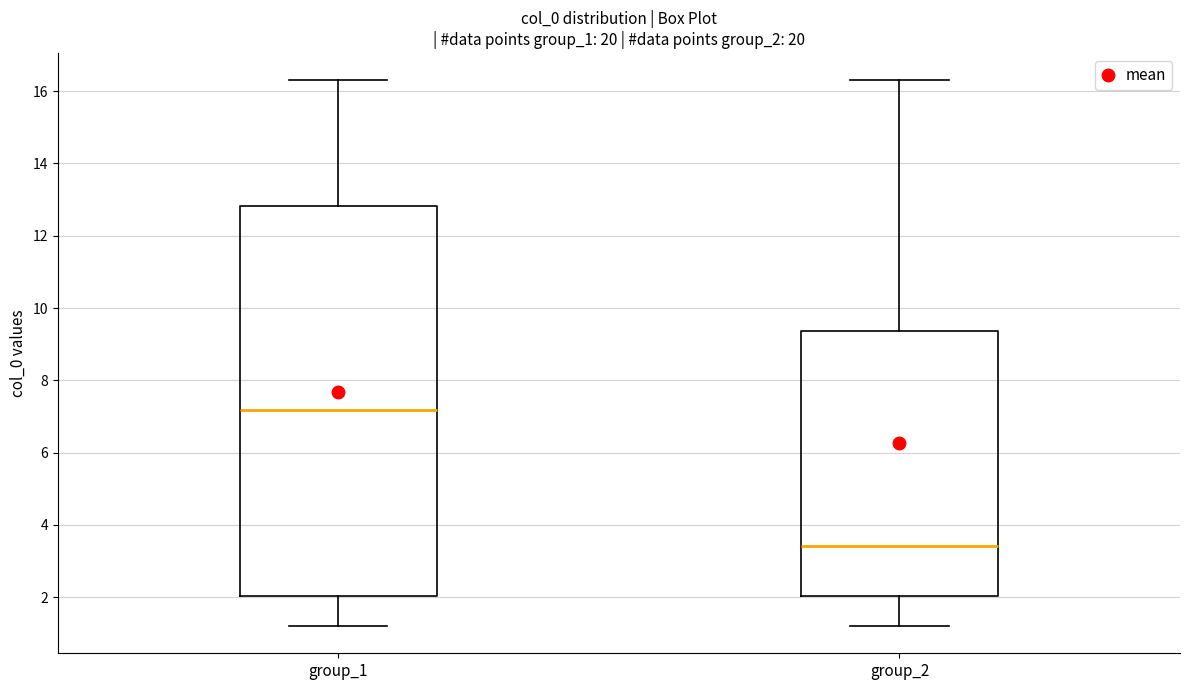

Where does the upper whisker of the box for group_2 end on the y-axis? The values are not printed on the chart, so give them approximately, as read against the axis.

16.2